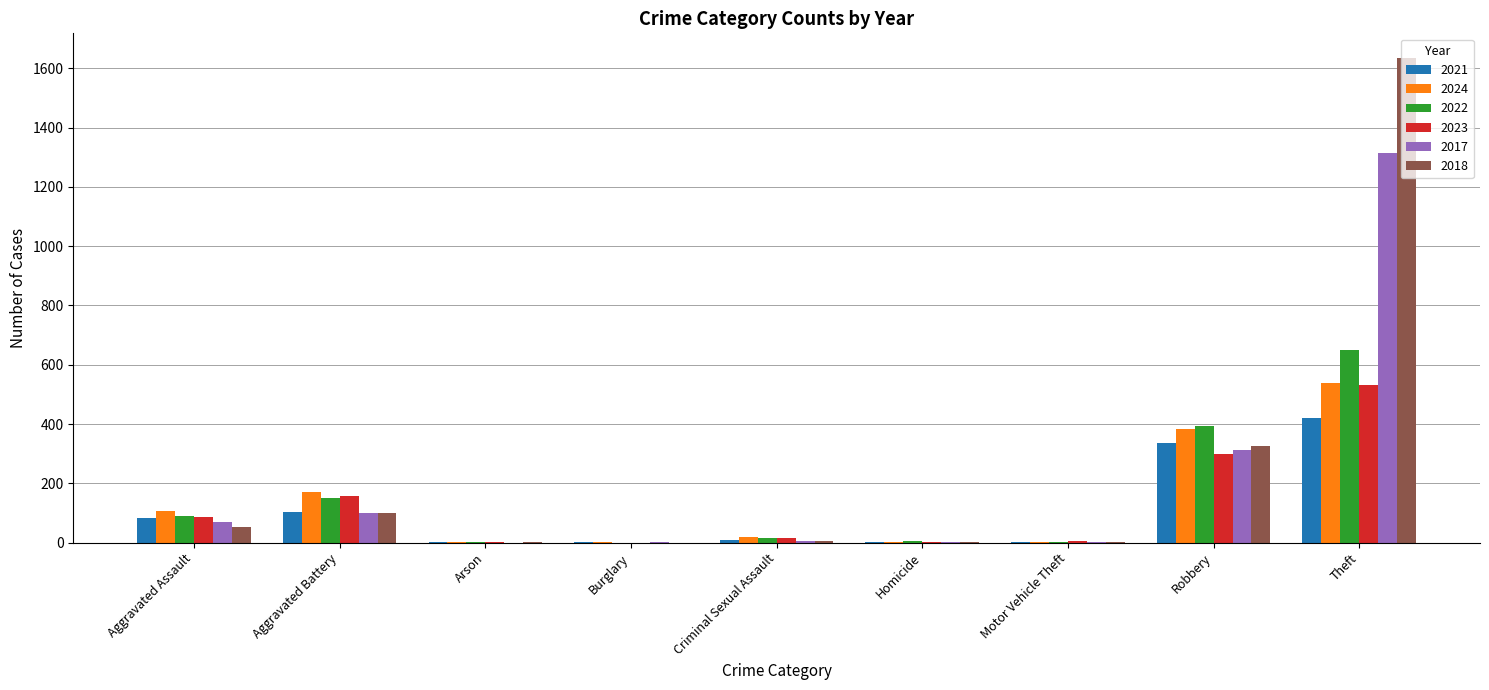

What is the sum of the 2024 values at Aggravated Battery and Criminal Sexual Assault?

189